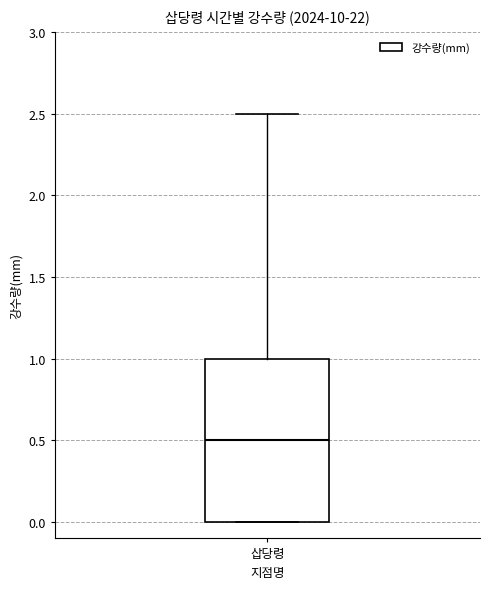

Transcribe this box plot: give where the median line is, the range the box spans, and where the two whiskers end, as read against the y-axis. The values are not printed on the chart, so give them approximately, as read against the axis.

median 0.5, box 0.0 to 1.0, whiskers 0.0 to 2.5